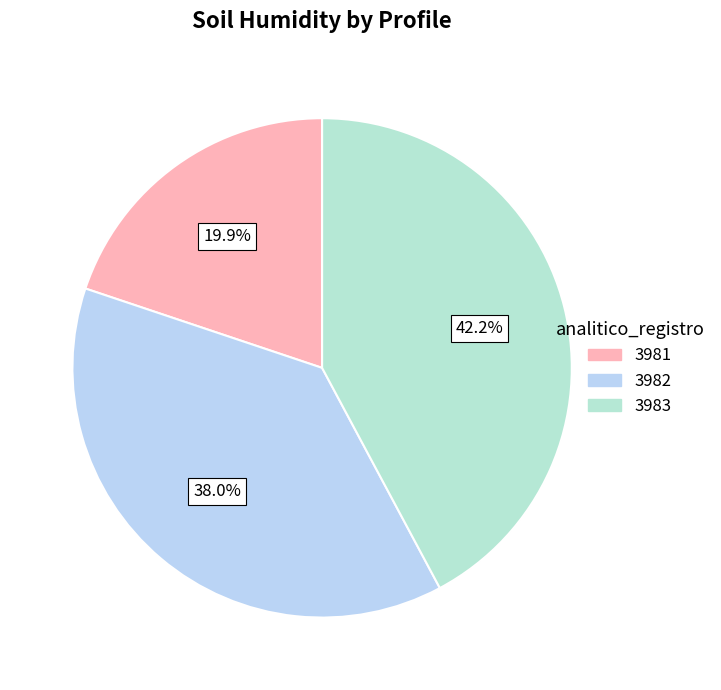

To the nearest percent, what is the difference between the 3982 and 3981 slice percentages?

18%